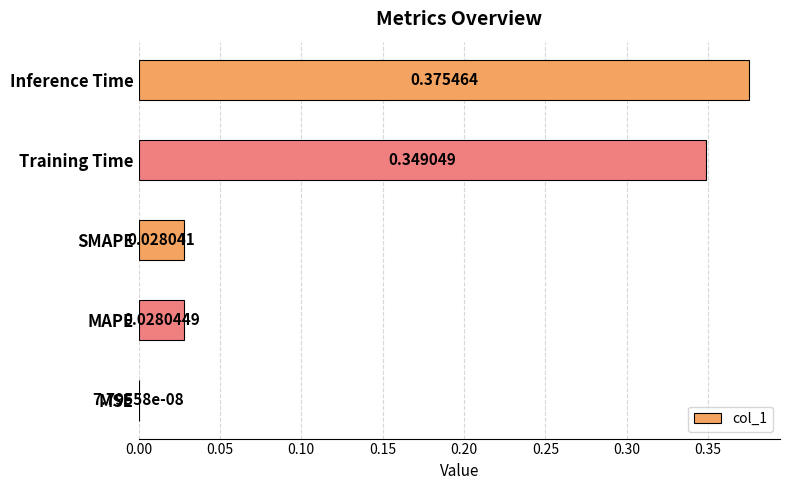

What is the sum of all values?

0.8